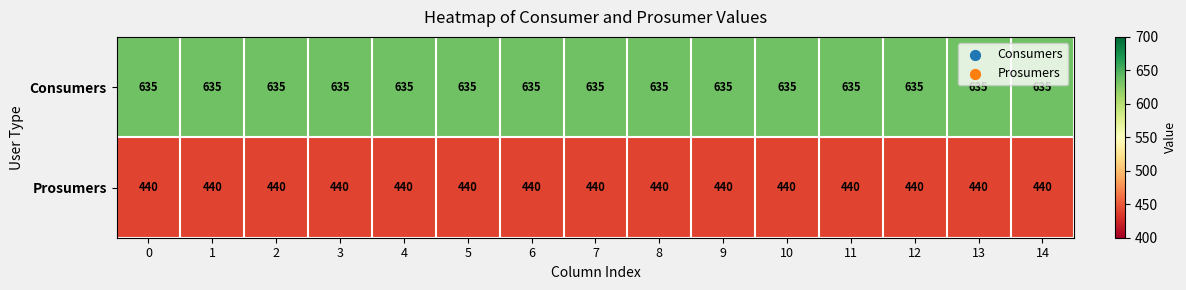

What is the spread (max minus min) of values at 3?

195